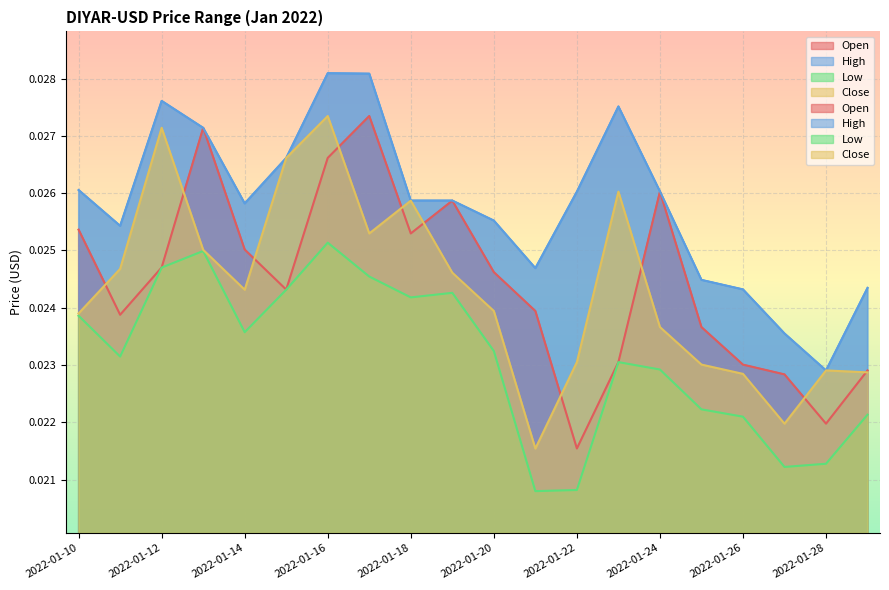

What are all the series names shown in the legend?

Open, High, Low, Close